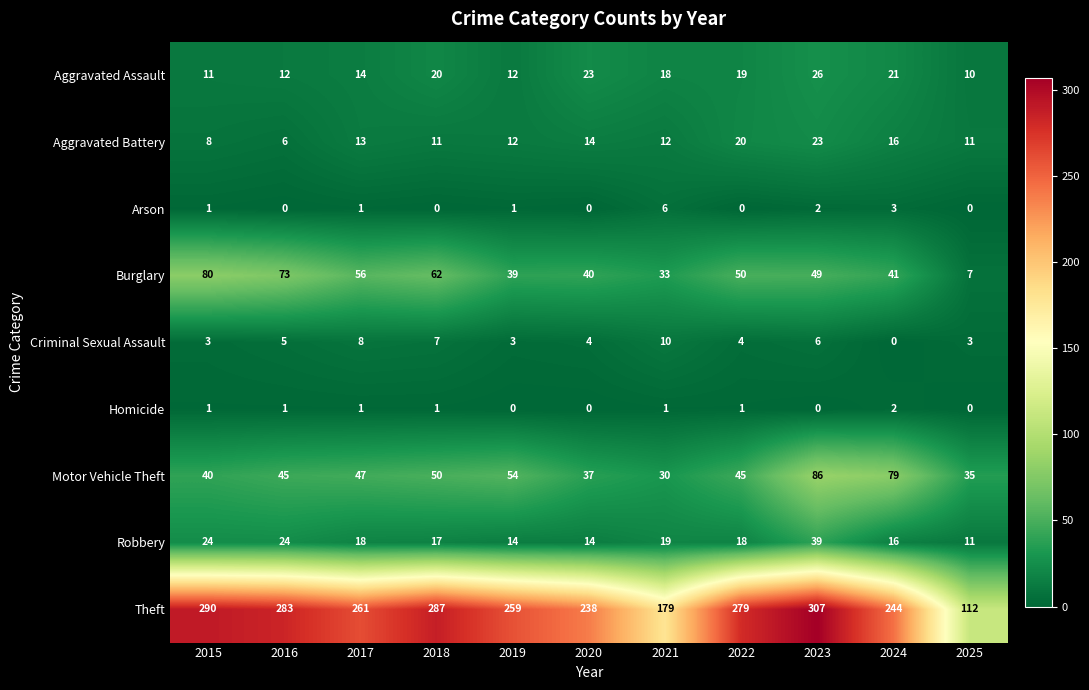

What is the total value across all series at 2018?

455